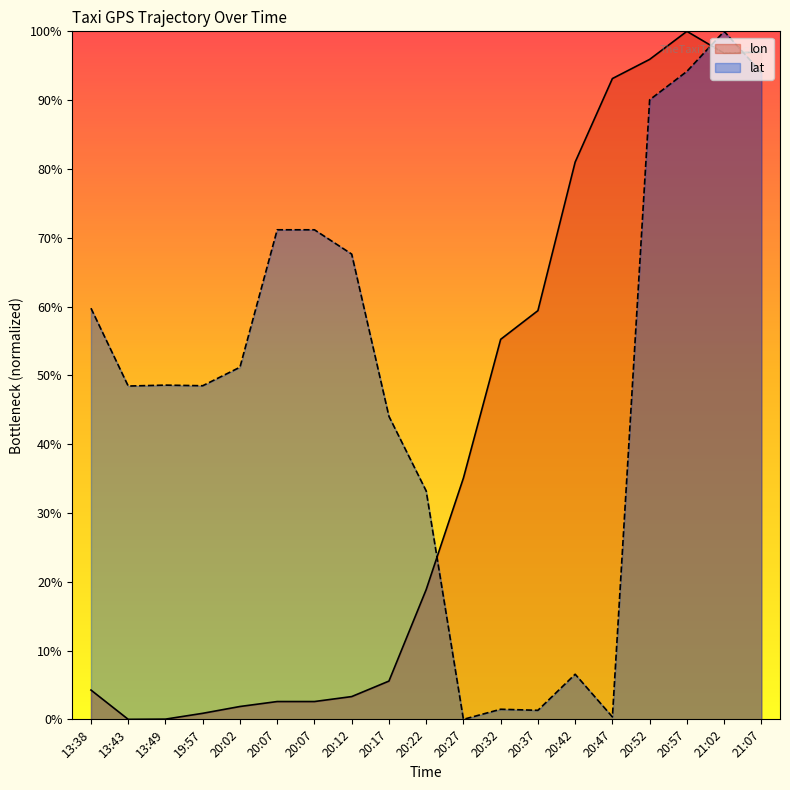

How many values in lon are above zero?

18